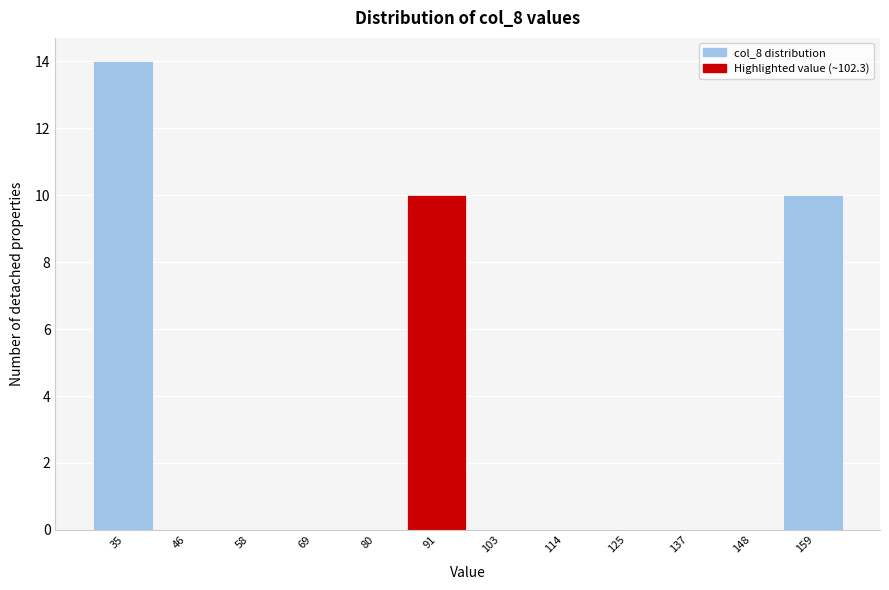

Reading left to right, transcribe all the data shown in this chart.

35=14	46=0	58=0	69=0	80=0	91=10	103=0	114=0	125=0	137=0	148=0	159=10